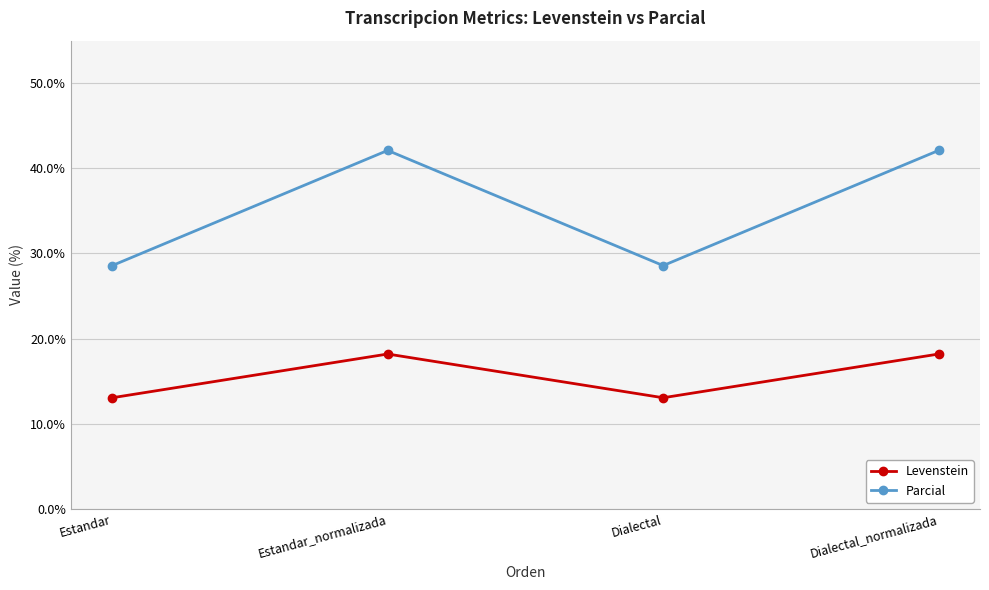

Rank the series by their maximum value, from lowest to highest.

Levenstein, Parcial